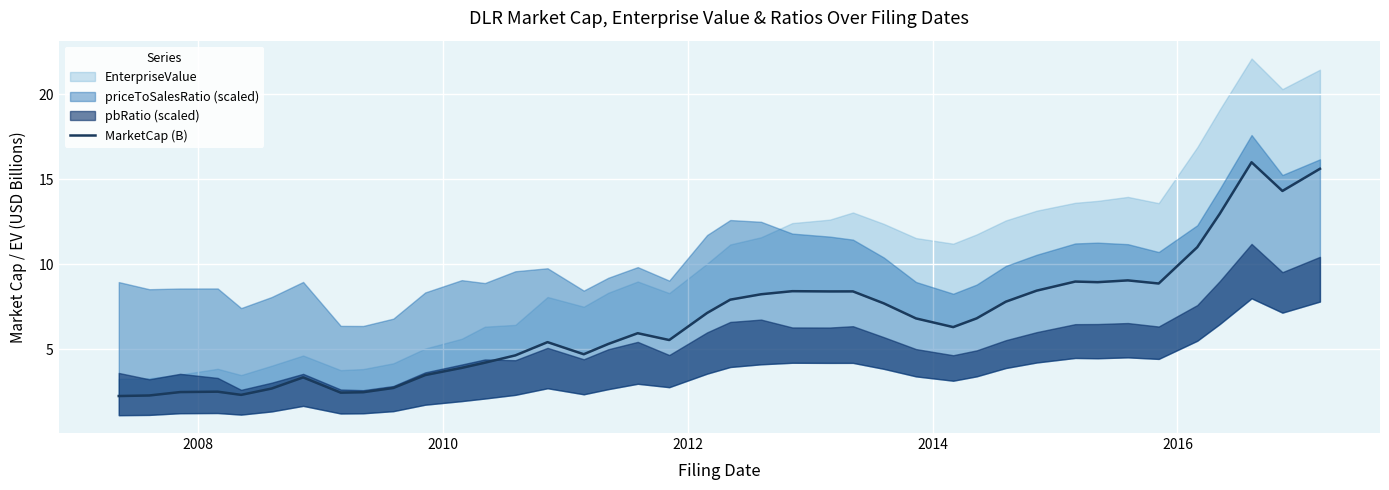

What is the sum of all values?

267.0